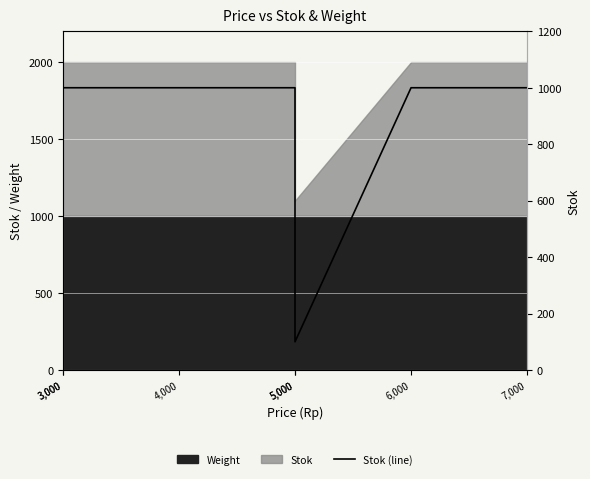

What is the value of the 1st point from the left?

1000